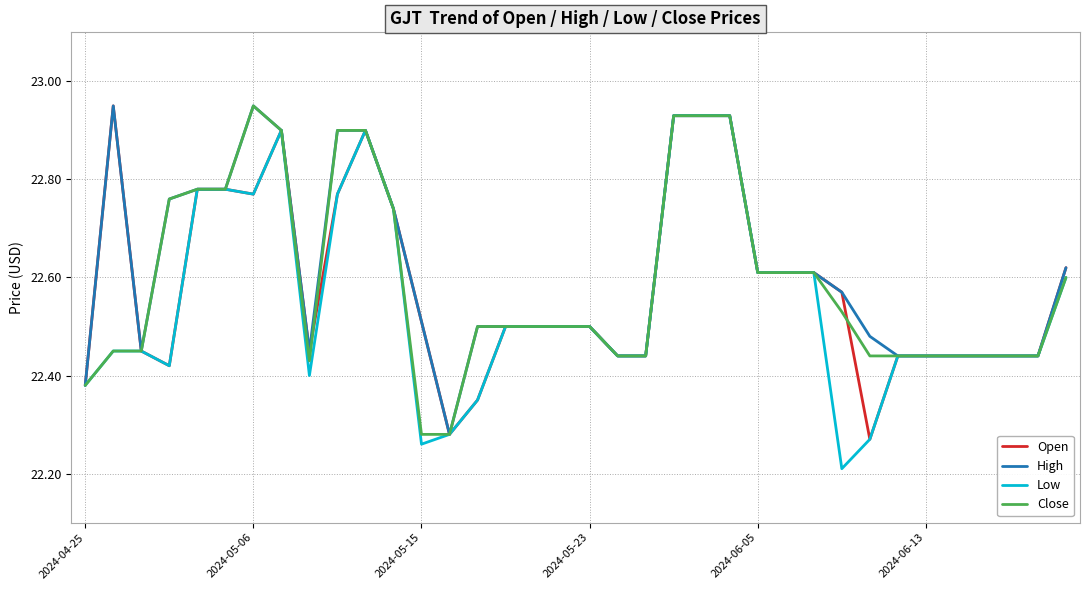

Rank the series by their maximum value, from highest to lowest.

Open, High, Close, Low